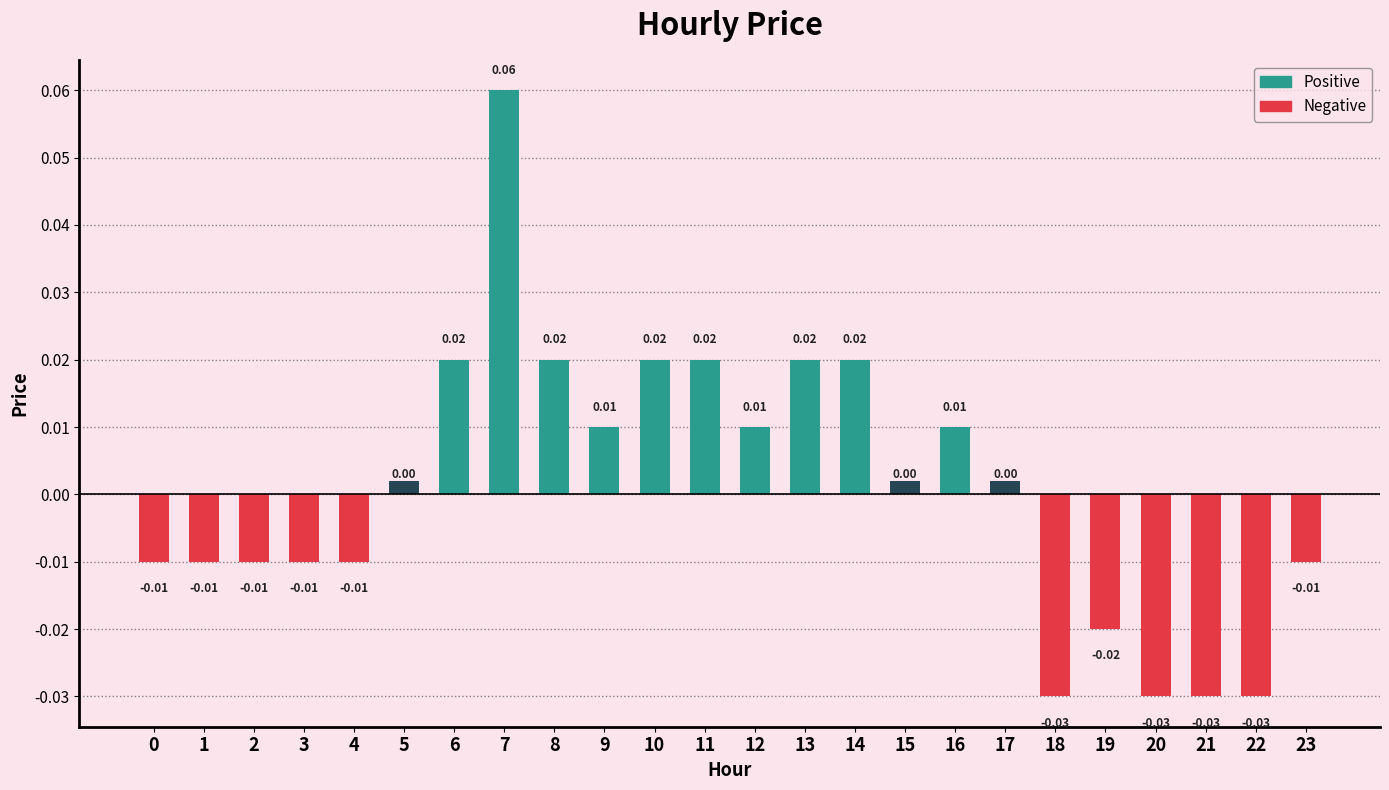

Rank the categories by Negative value from lowest to highest.

18, 20, 21, 22, 19, 0, 1, 2, 3, 4, 23, 5, 6, 7, 8, 9, 10, 11, 12, 13, 14, 15, 16, 17